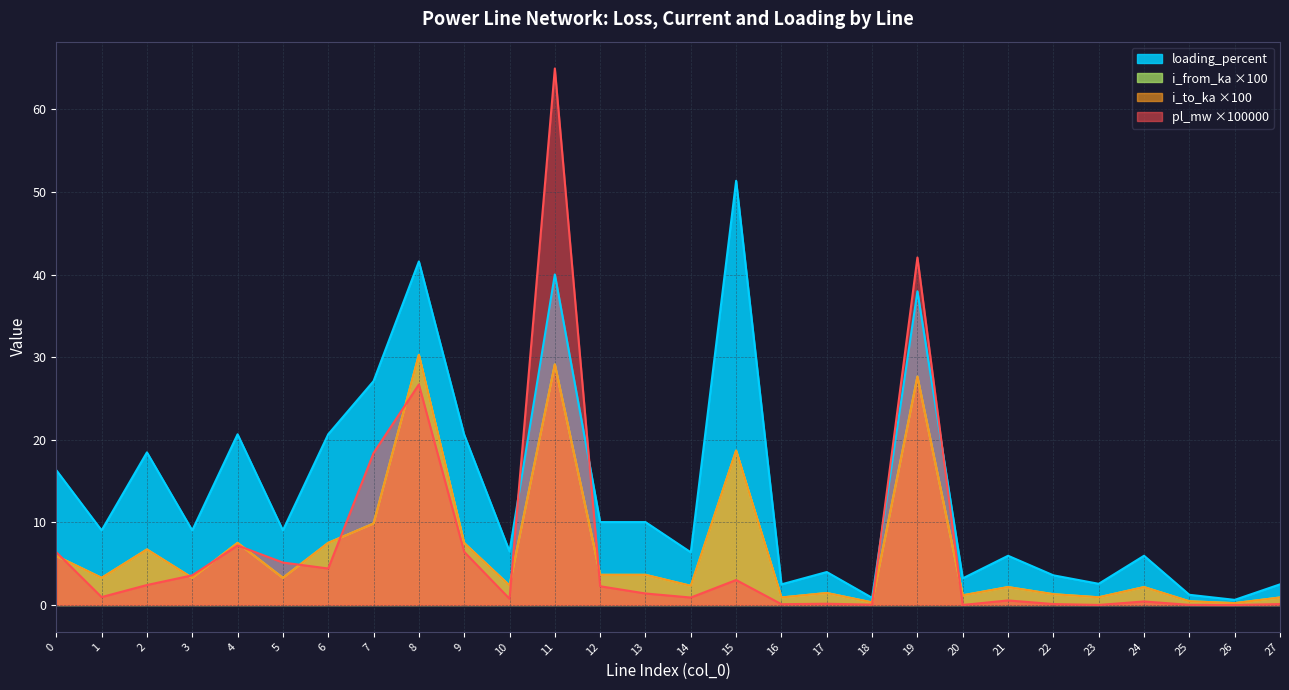

True or false: loading_percent has a value of 1.0 at 17.

False